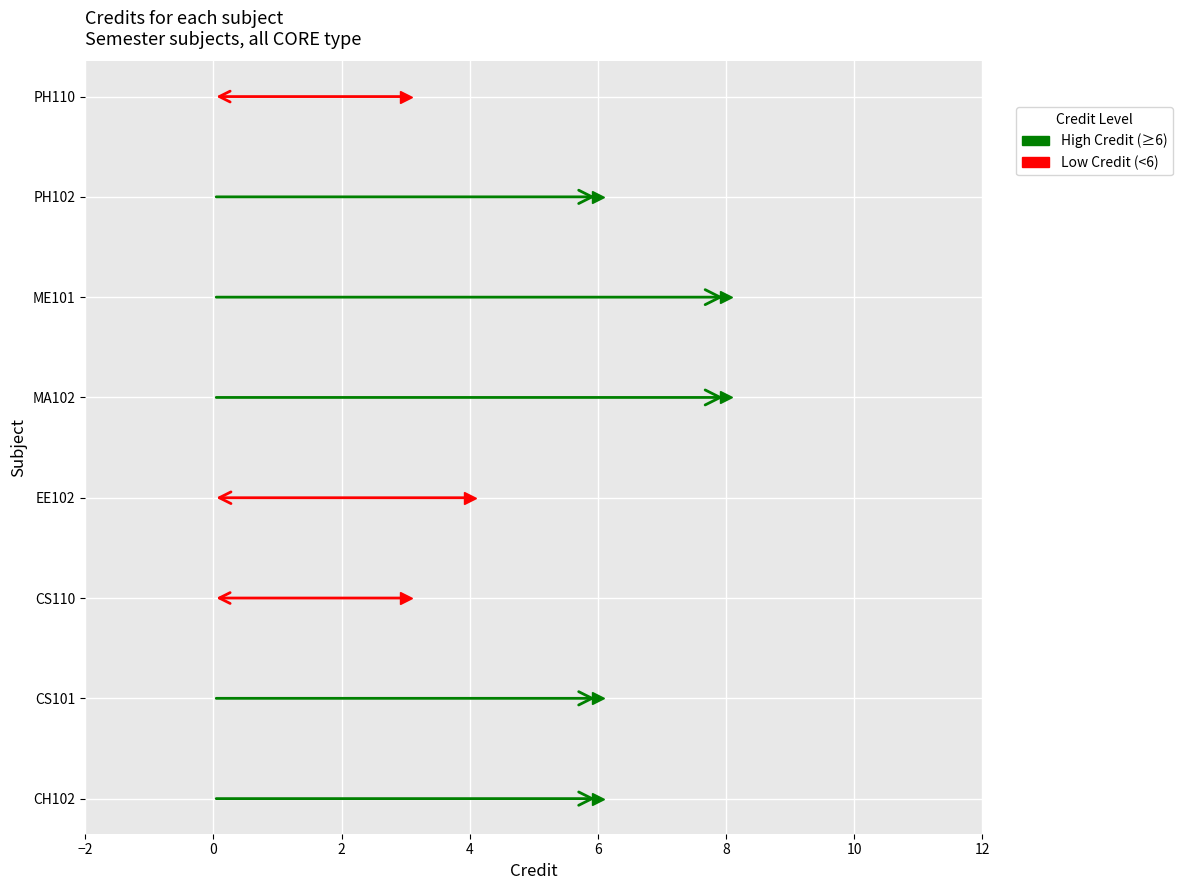

What is the sum of all values?

44